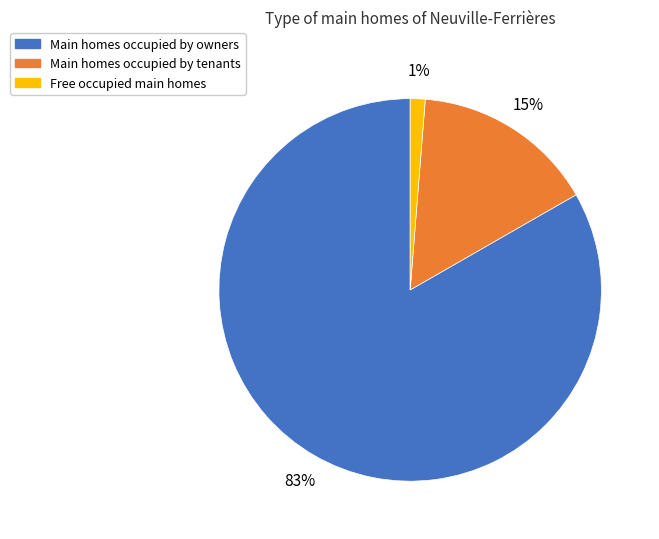

To the nearest percent, what is the average slice percentage?

33%